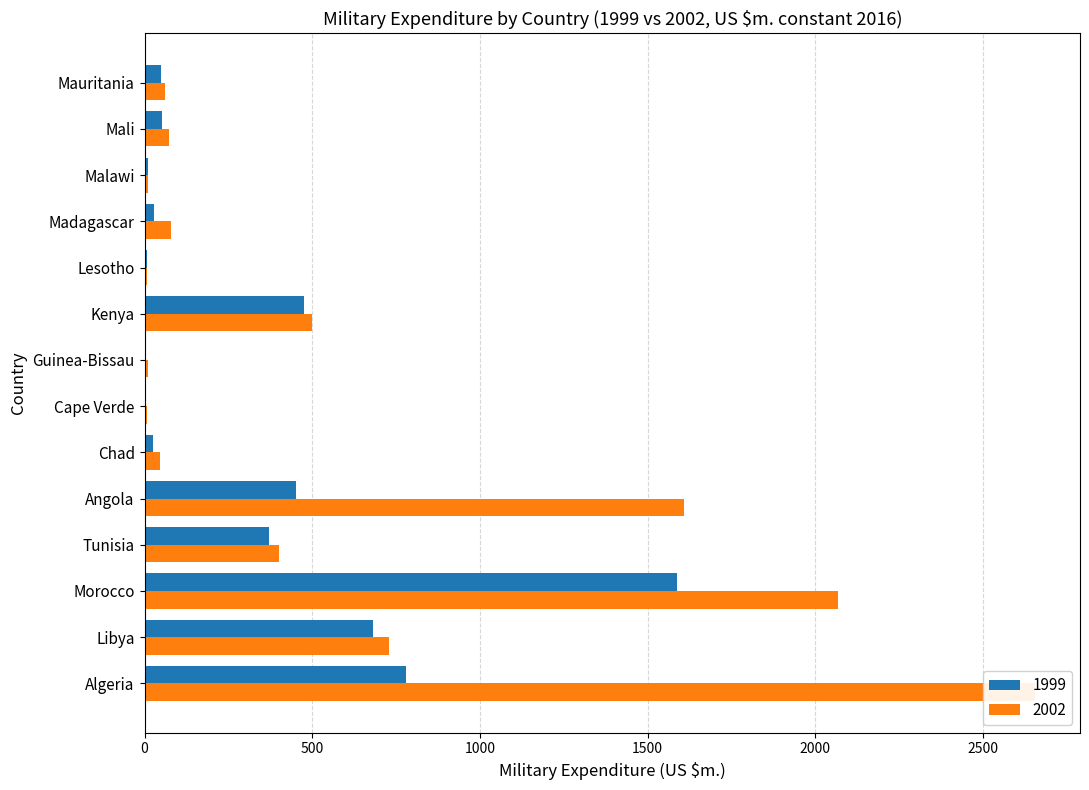

What is the average value of the 2002 series?

589.3